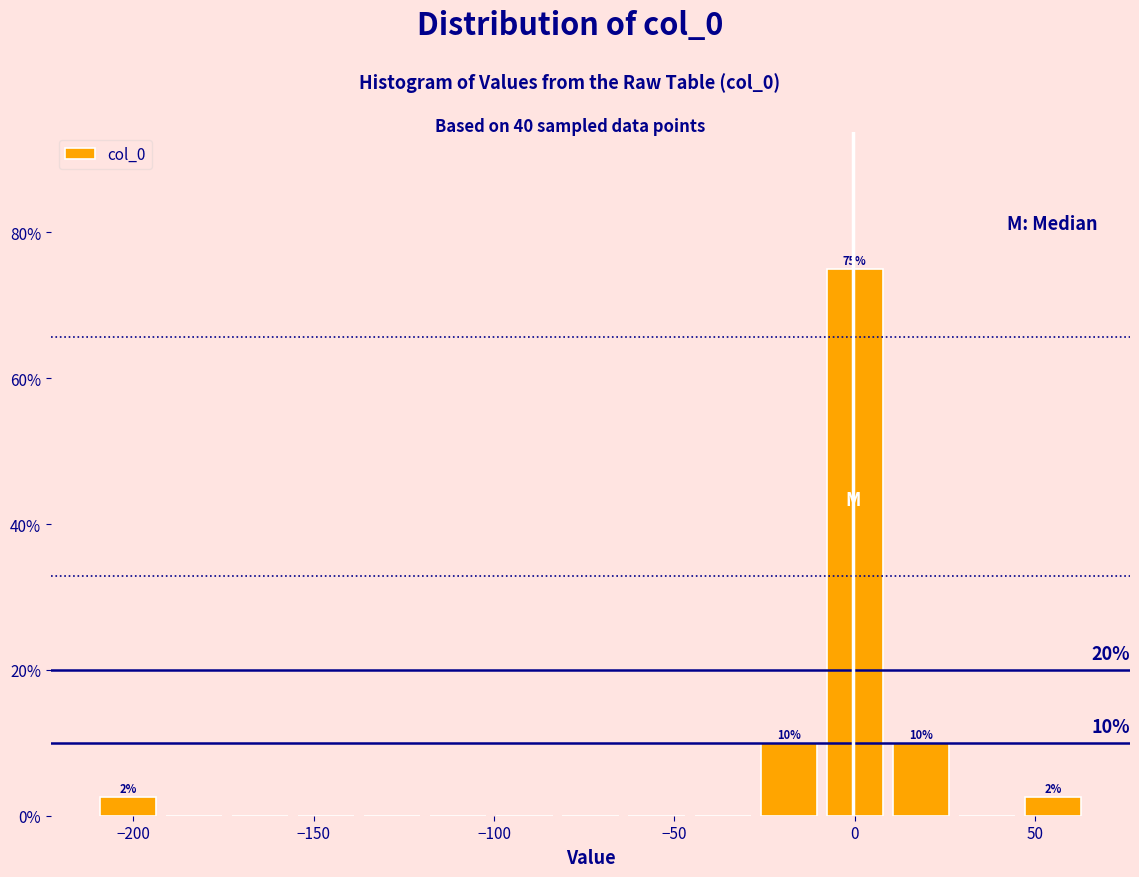

Read against the x-axis, roughly where is the centre of the tallest bar?

0